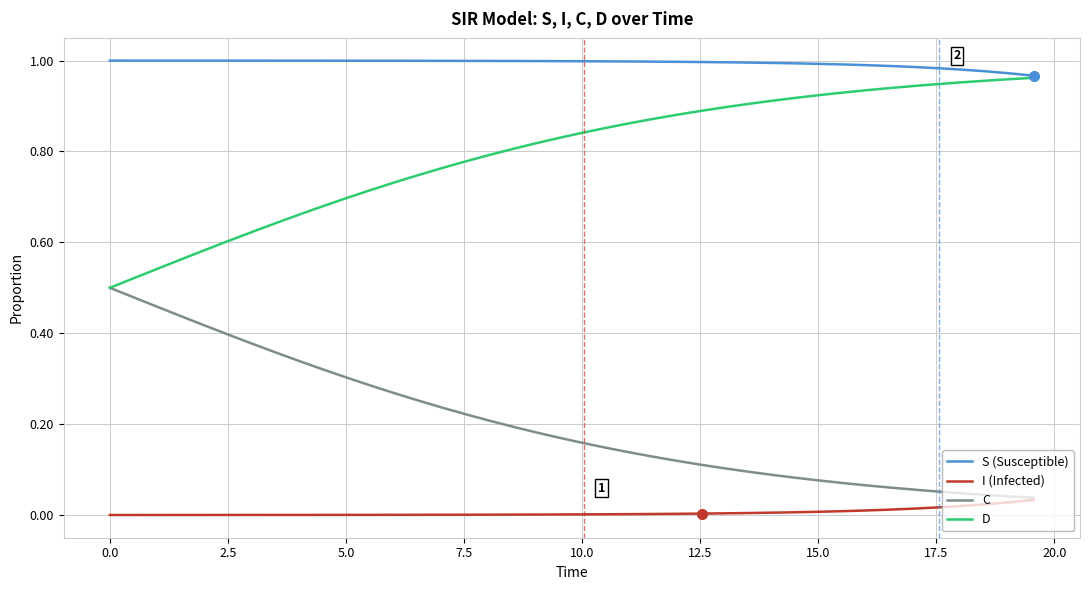

How many lines are shown in the chart?

4